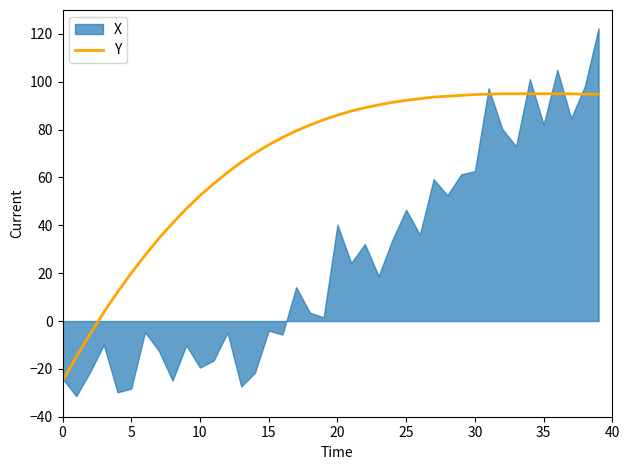

What is the minimum value for Y?

-25.0